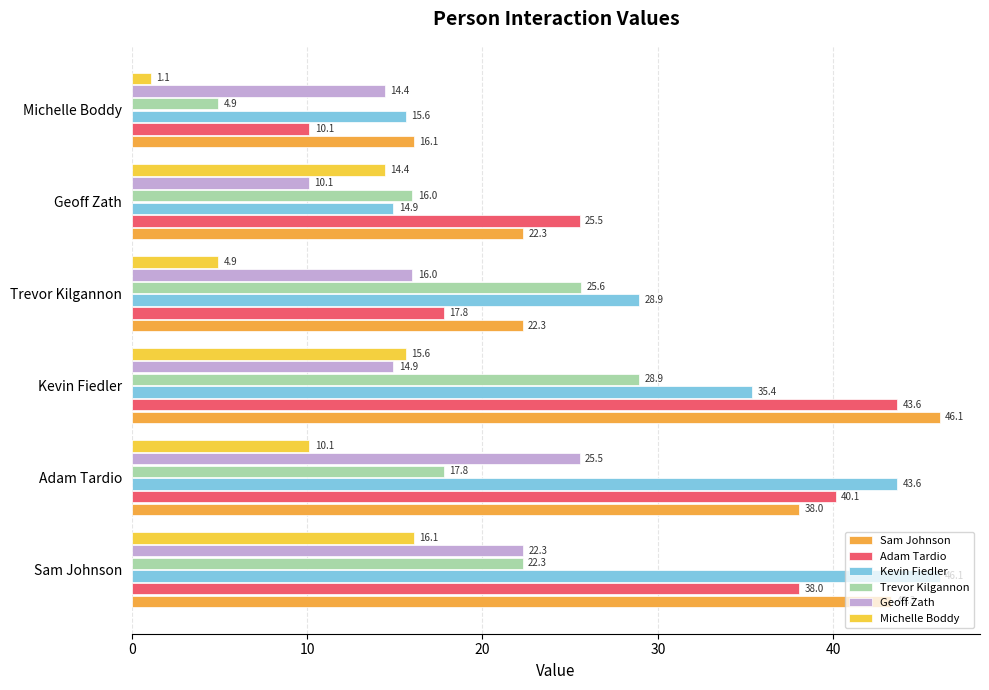

What is the difference between the second highest and minimum values in the Sam Johnson series?

27.2